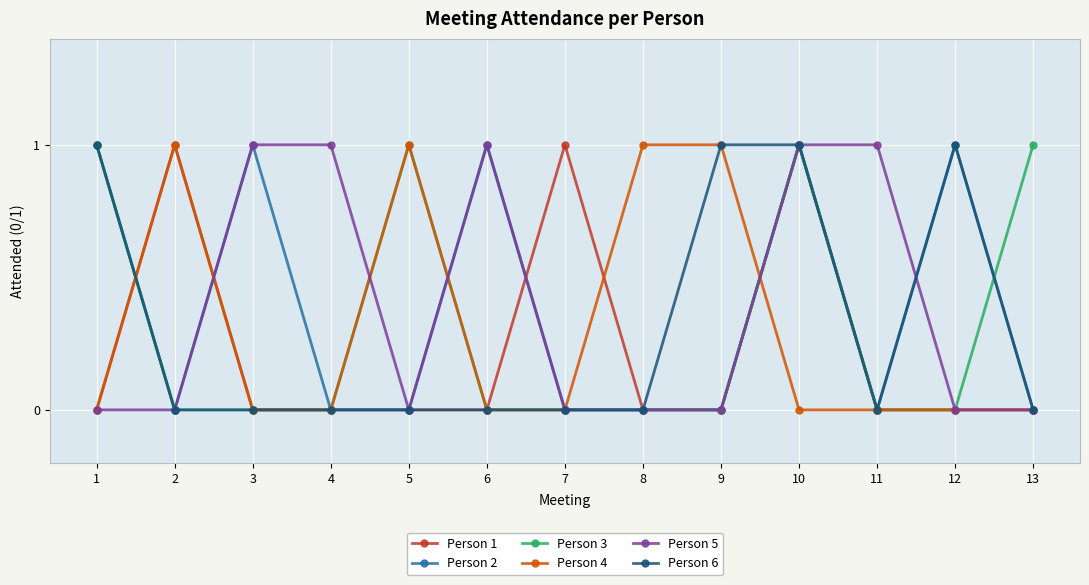

Reading left to right, transcribe all the data shown in this chart.

Person 1: 1=0	2=1	3=0	4=0	5=0	6=0	7=1	8=0	9=0	10=1	11=0	12=0	13=0
Person 2: 1=1	2=0	3=1	4=0	5=0	6=1	7=0	8=0	9=0	10=1	11=0	12=1	13=0
Person 3: 1=1	2=0	3=0	4=0	5=1	6=0	7=0	8=0	9=0	10=1	11=0	12=0	13=1
Person 4: 1=0	2=1	3=0	4=0	5=1	6=0	7=0	8=1	9=1	10=0	11=0	12=0	13=0
Person 5: 1=0	2=0	3=1	4=1	5=0	6=1	7=0	8=0	9=0	10=1	11=1	12=0	13=0
Person 6: 1=1	2=0	3=0	4=0	5=0	6=0	7=0	8=0	9=1	10=1	11=0	12=1	13=0